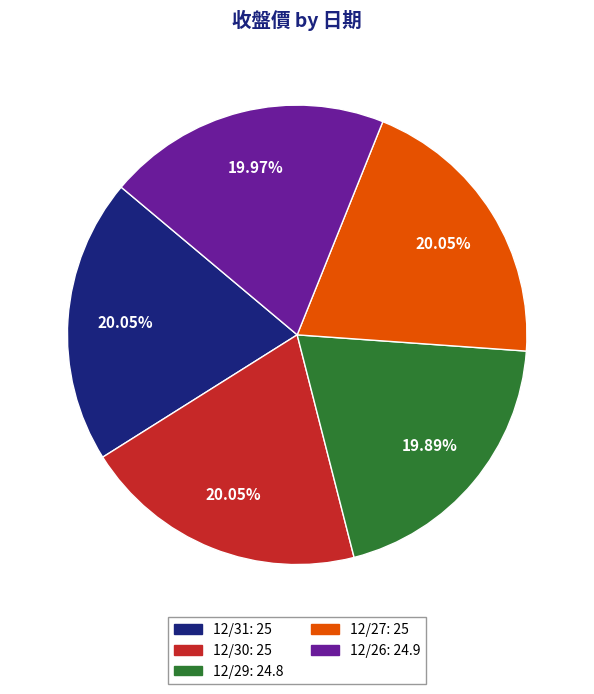

Count the number of slices in the pie.

5